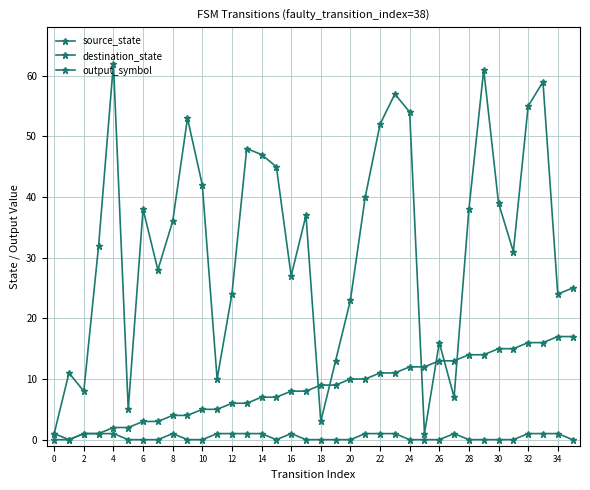

Is this an area chart (filled region under the line)?

No